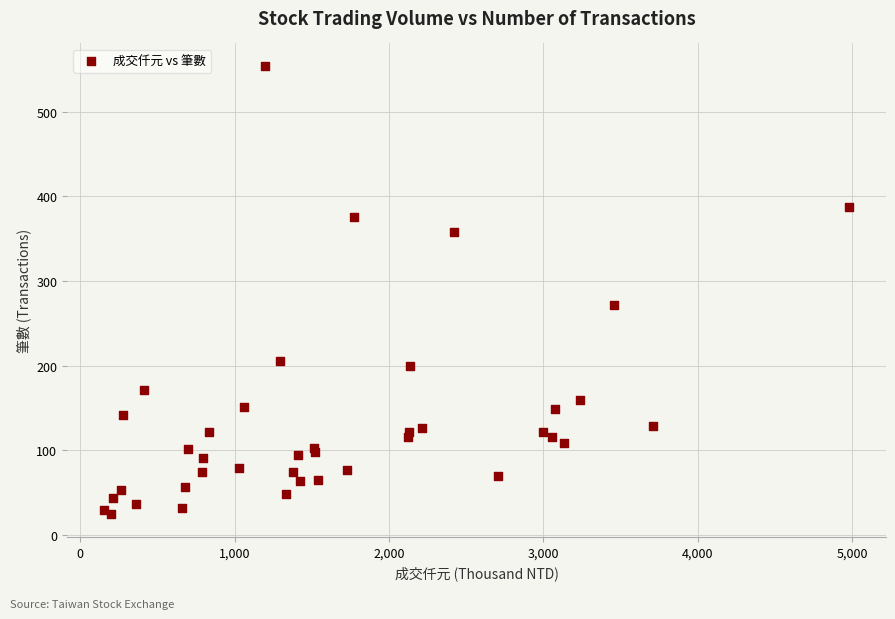

What Y value in the scatter plot is closest to 289?

272